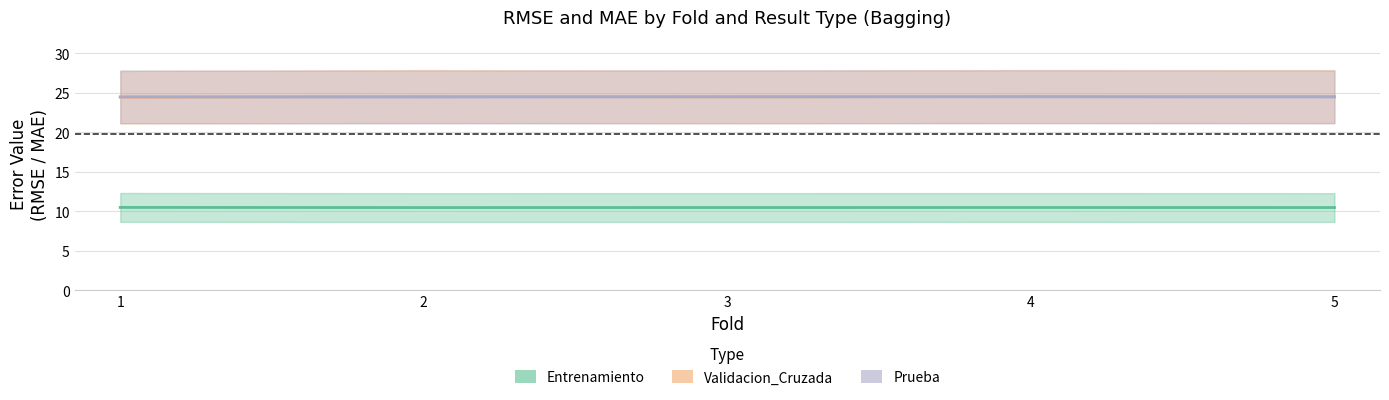

Reading right to left, list all the values displayed in this chart.

Entrenamiento_RMSE: 5=10.5	4=10.5	3=10.5	2=10.5	1=10.5
Validacion_Cruzada_RMSE: 5=24.5	4=24.6	3=24.5	2=24.6	1=24.5
Prueba_RMSE: 5=24.5	4=24.5	3=24.5	2=24.5	1=24.5